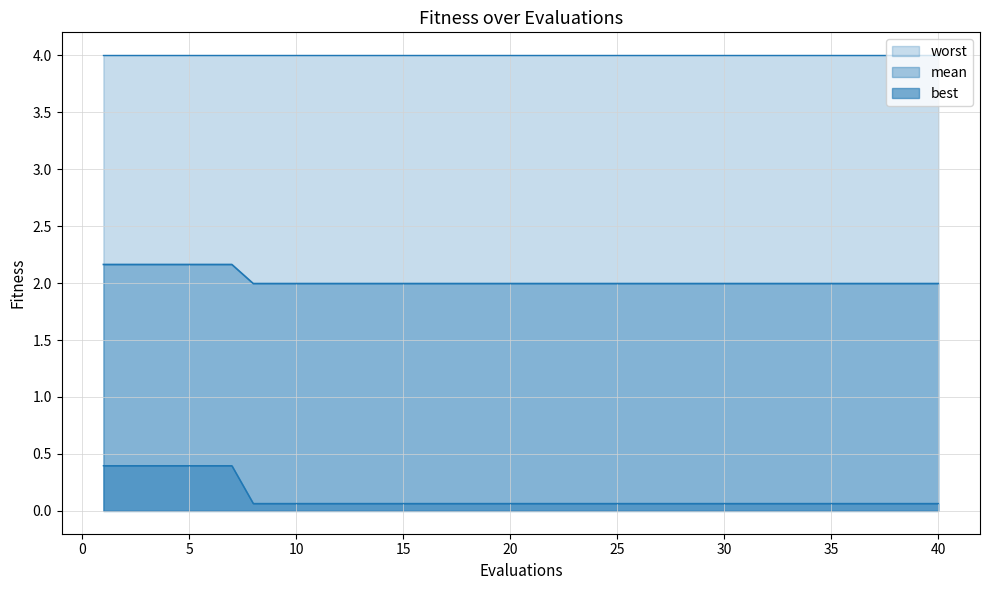

The mean series shows 0.1 at 19. True or false?

False